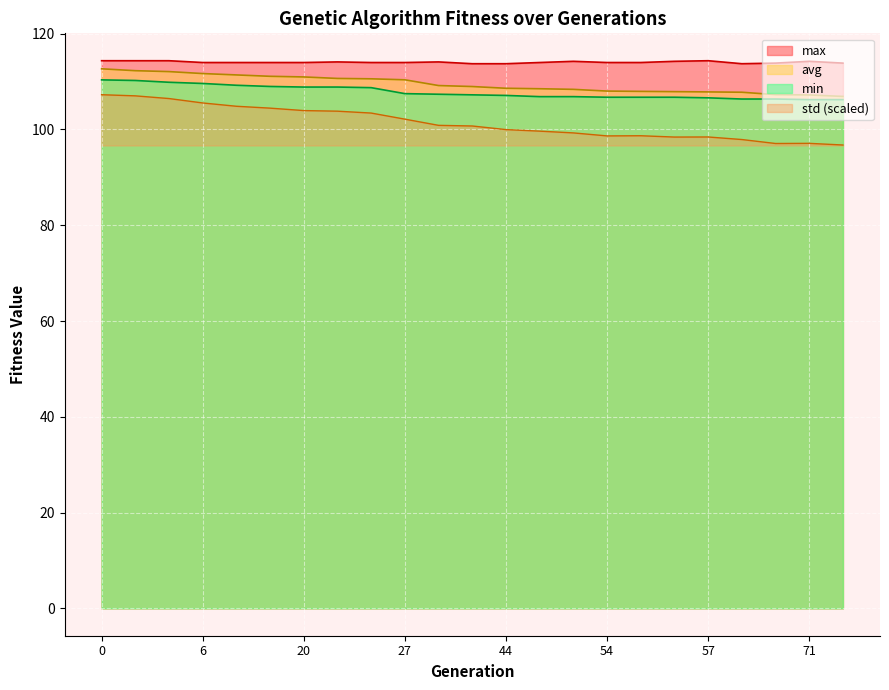

List the series in order of their peak value, lowest first.

std (scaled), min, avg, max